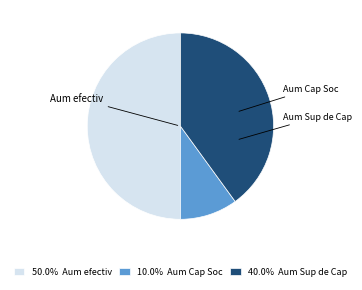

To the nearest percent, what is the difference between the Aum Sup de Cap and Aum efectiv slice percentages?

10%